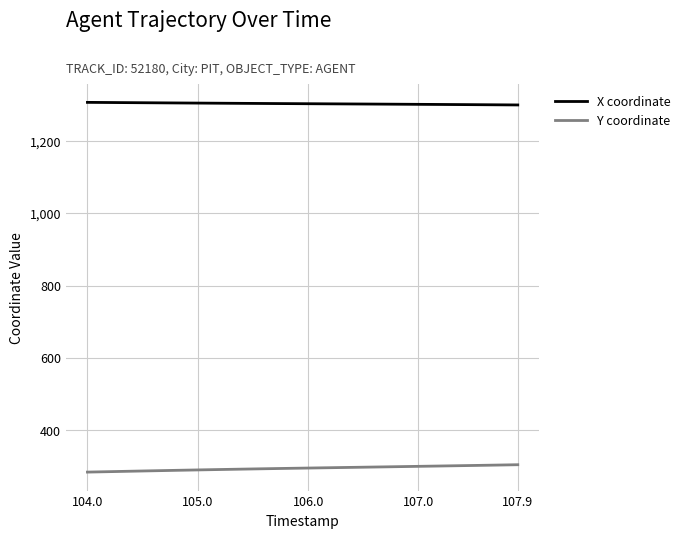

List the series in order of their overall mean, highest first.

X coordinate, Y coordinate